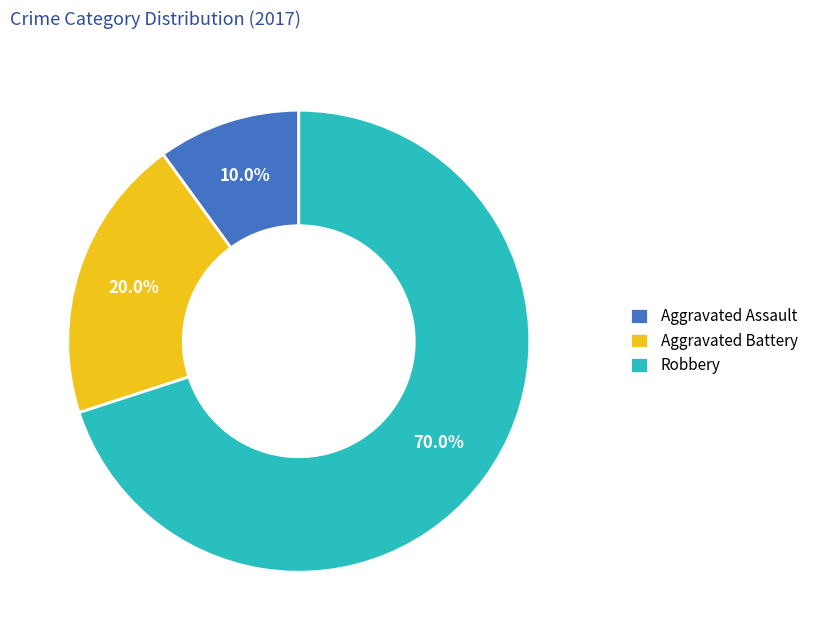

To the nearest percent, what percentage of the pie is Aggravated Battery?

20%